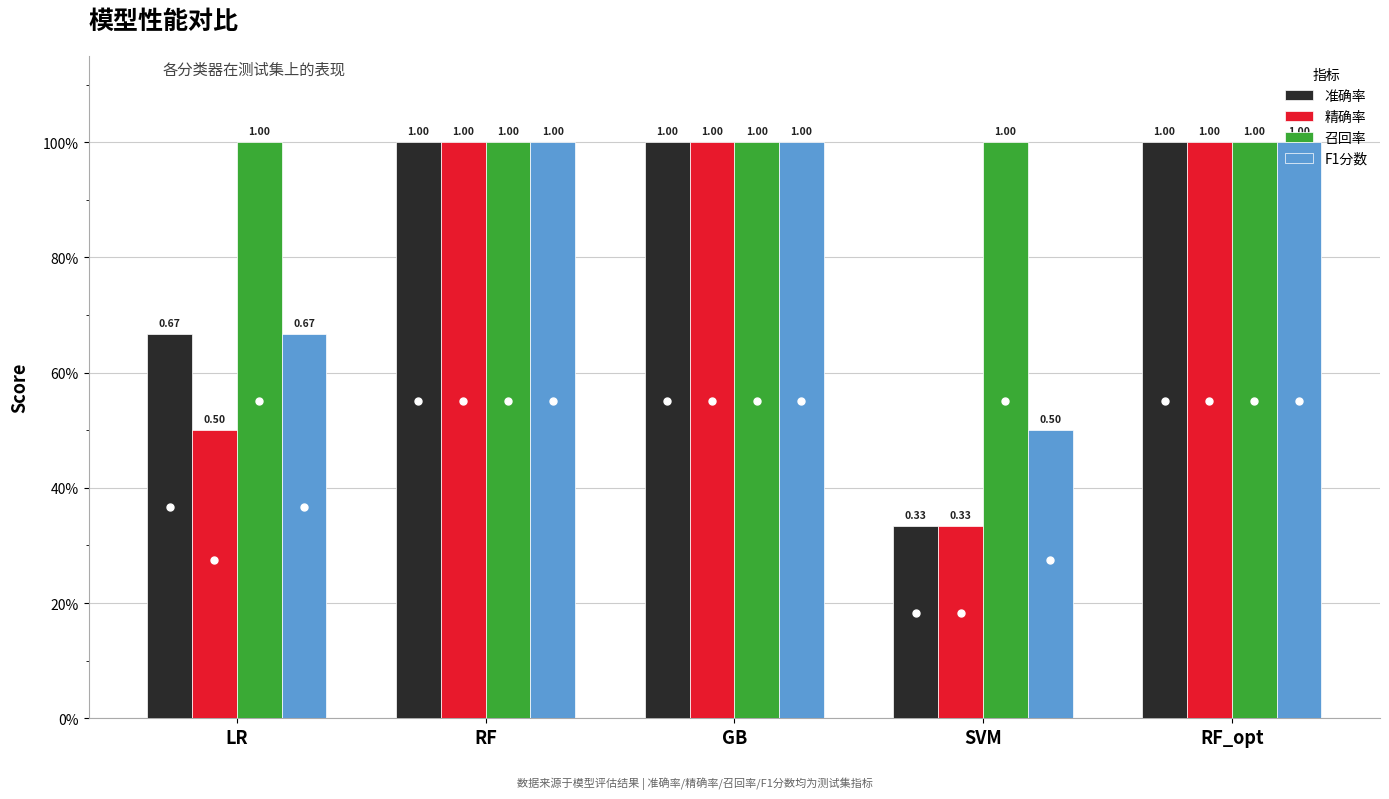

Which series has the largest total across all categories?

召回率